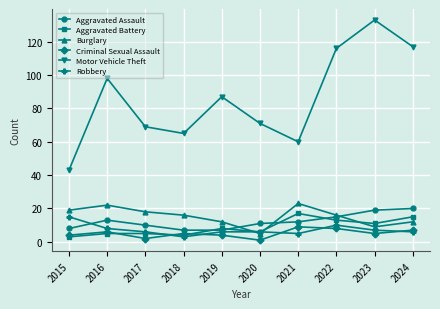

What is the difference between the maximum and minimum values in the Motor Vehicle Theft series?

90